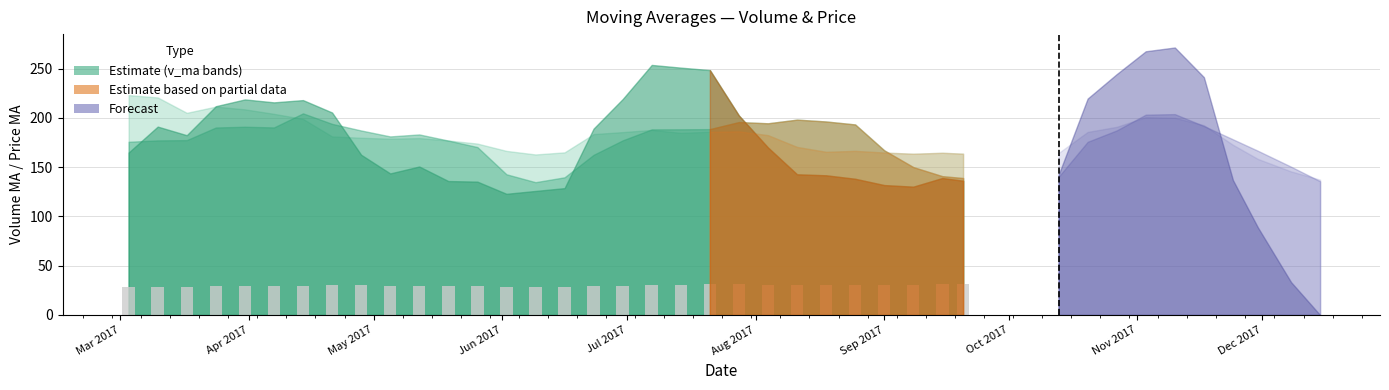

What is the greatest value displayed?

31.2